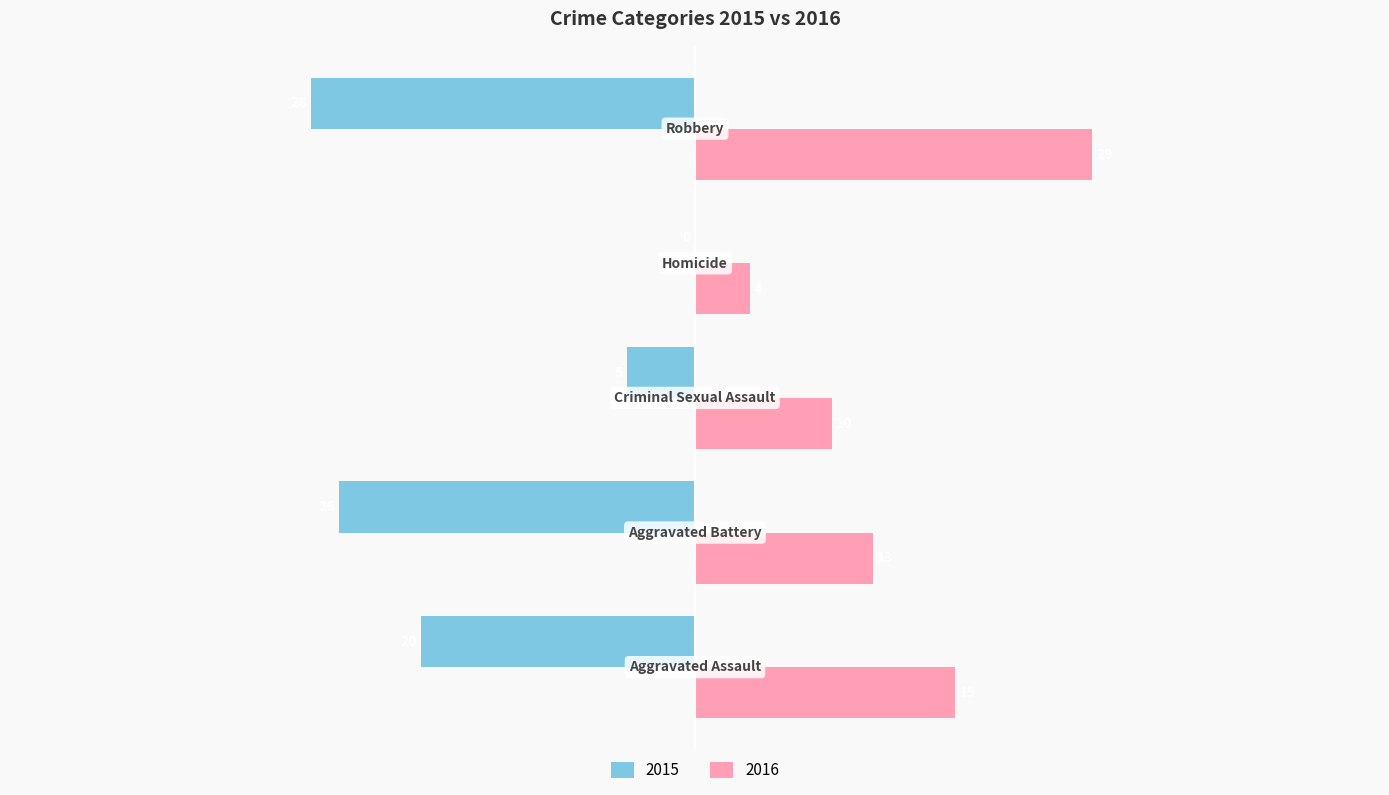

What is the maximum value for 2016?

29